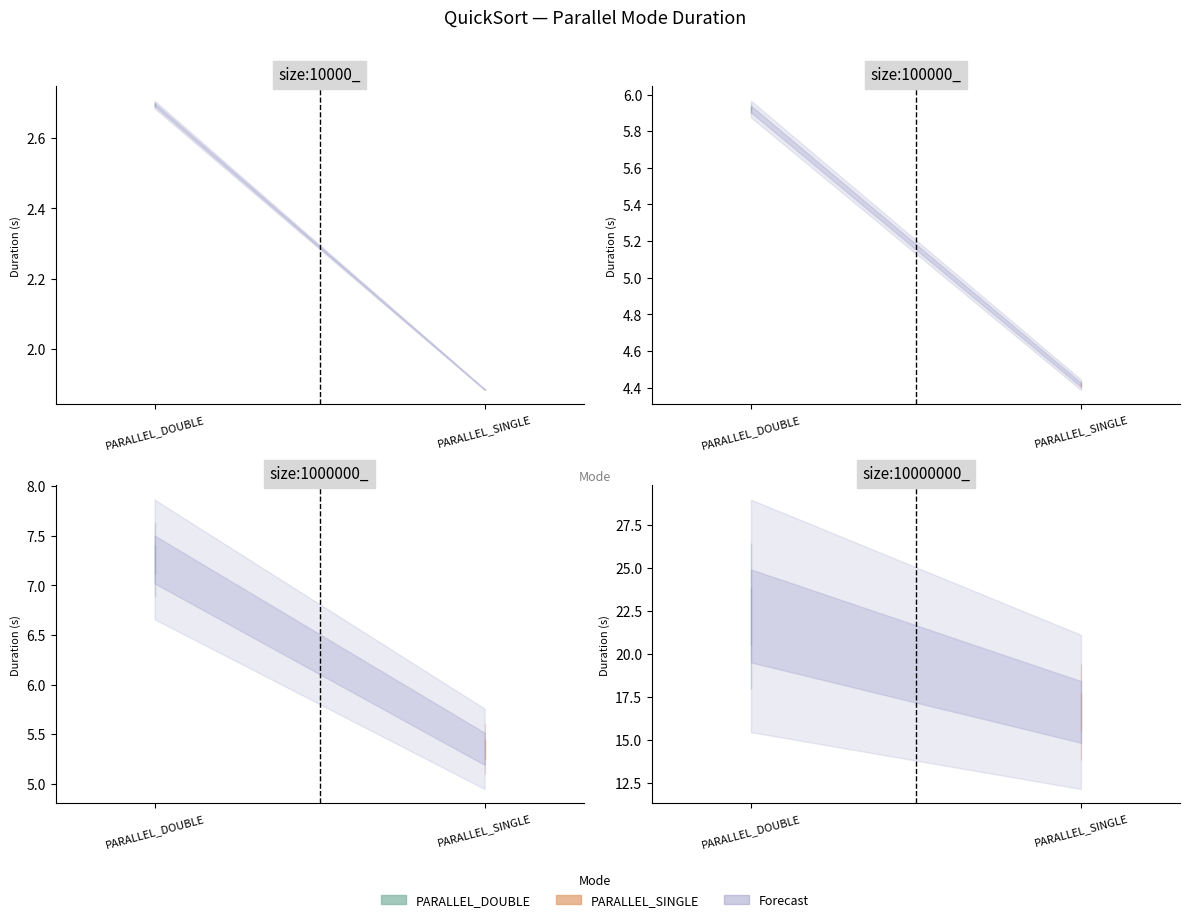

At which label does Duration reach its peak?

size:10000000_ PARALLEL_DOUBLE